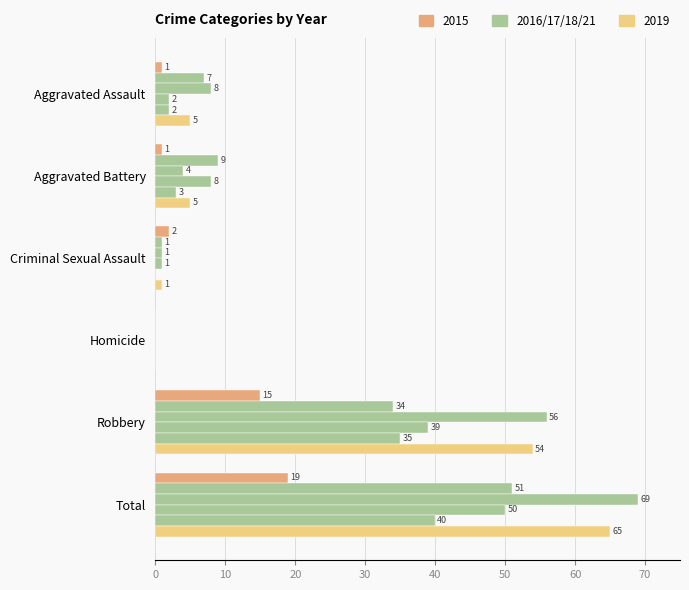

At which category does the chart reach its minimum across all series?

Homicide